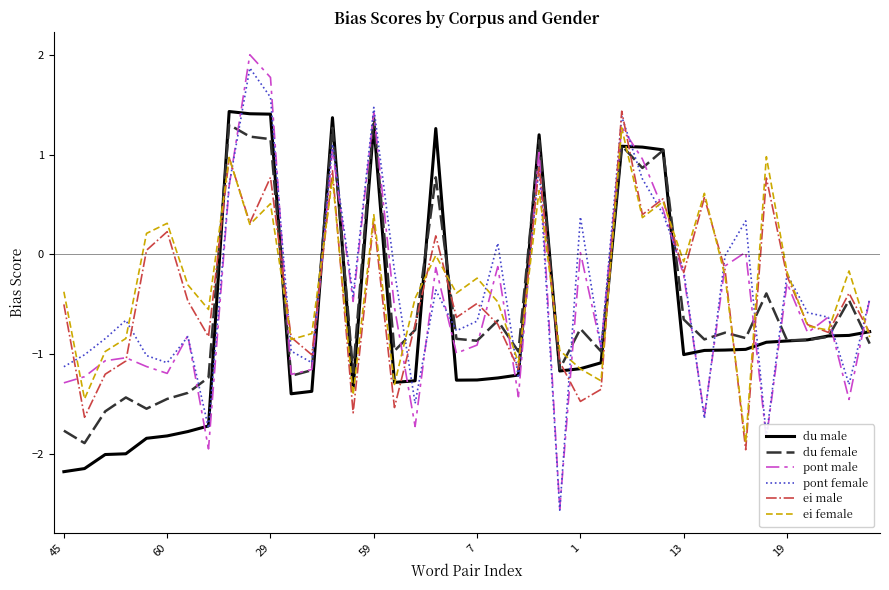

Which series has the widest spread of values?

pont male